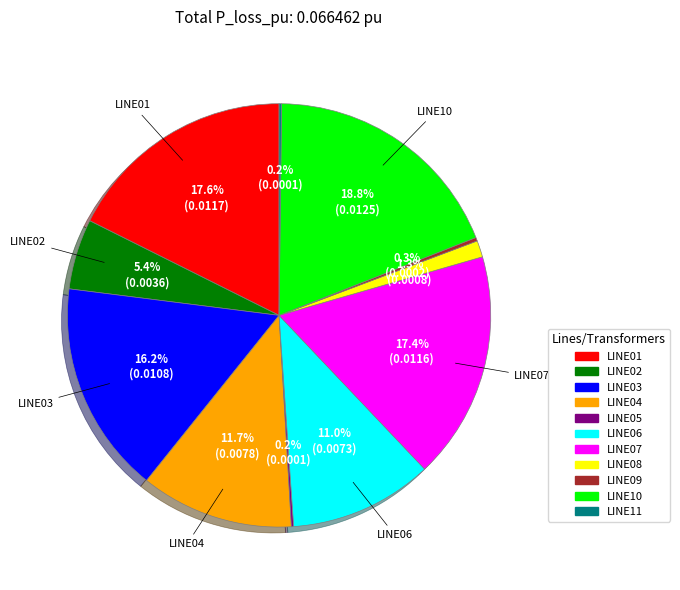

Does any single category account for the majority?

No